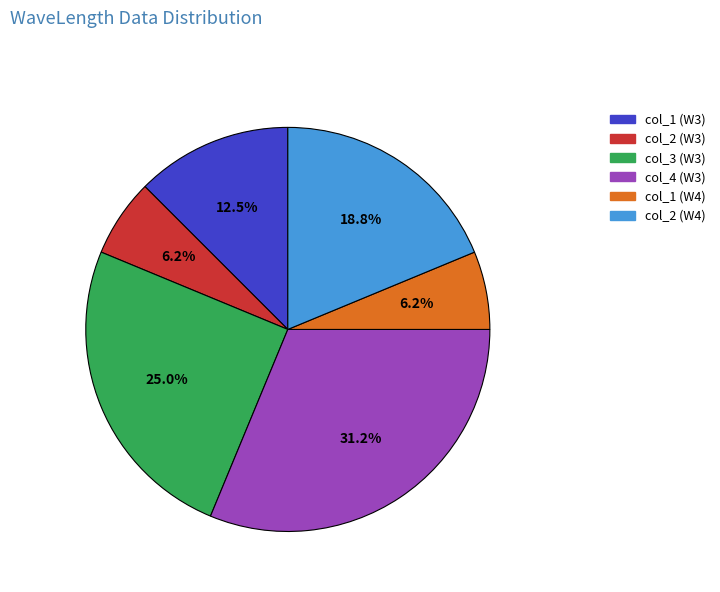

What portion of the pie excludes col_3 (W3)?

75.0%